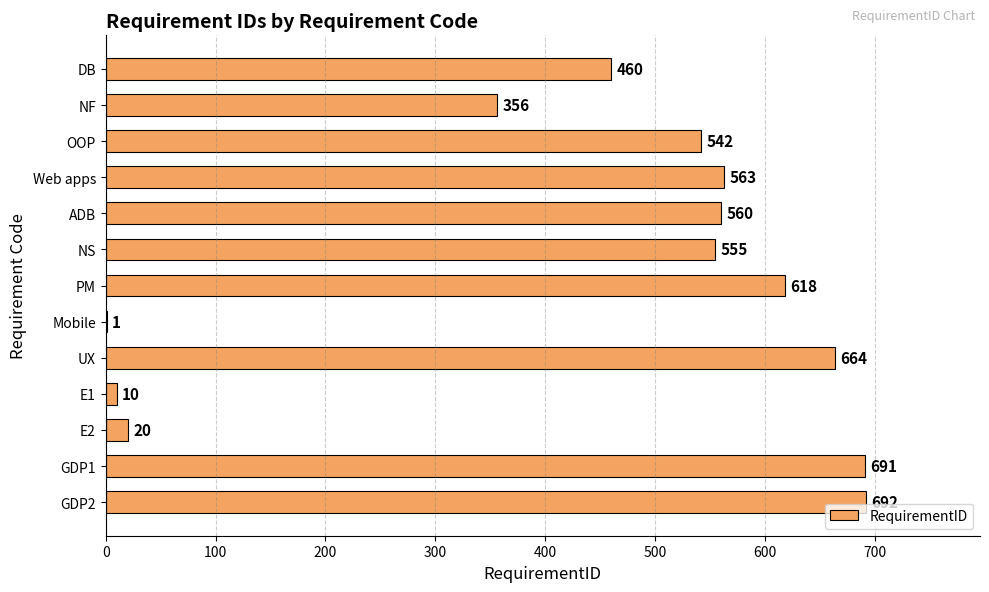

Approximately how many times larger is the value at Web apps compared to GDP2?

0.8